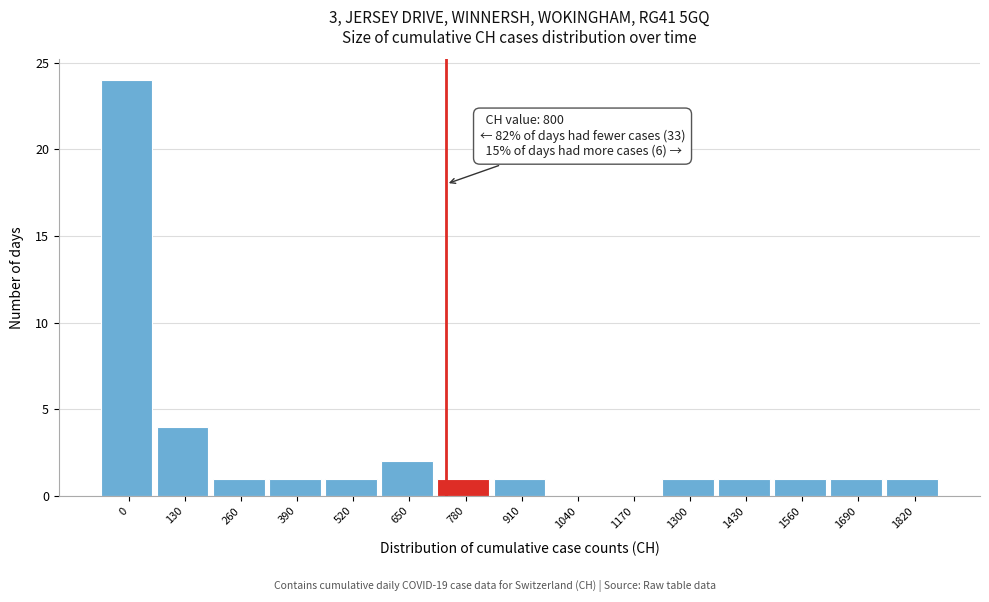

Reading right to left, extract all data points from this chart.

1820=1	1690=1	1560=1	1430=1	1300=1	1170=0	1040=0	910=1	780=1	650=2	520=1	390=1	260=1	130=4	0=24